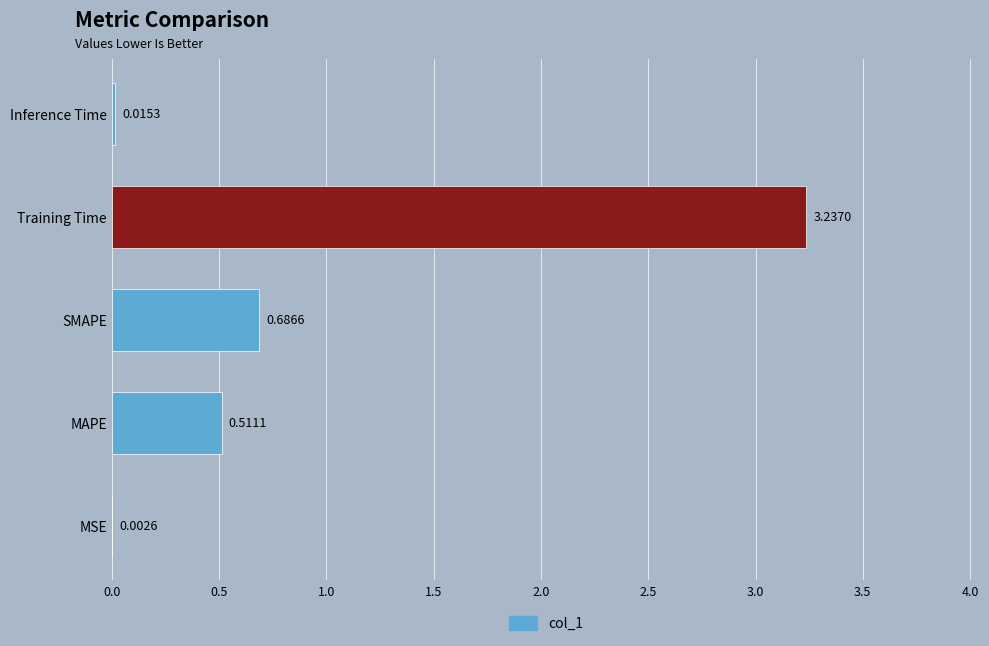

At which label is the value closest to 1?

SMAPE